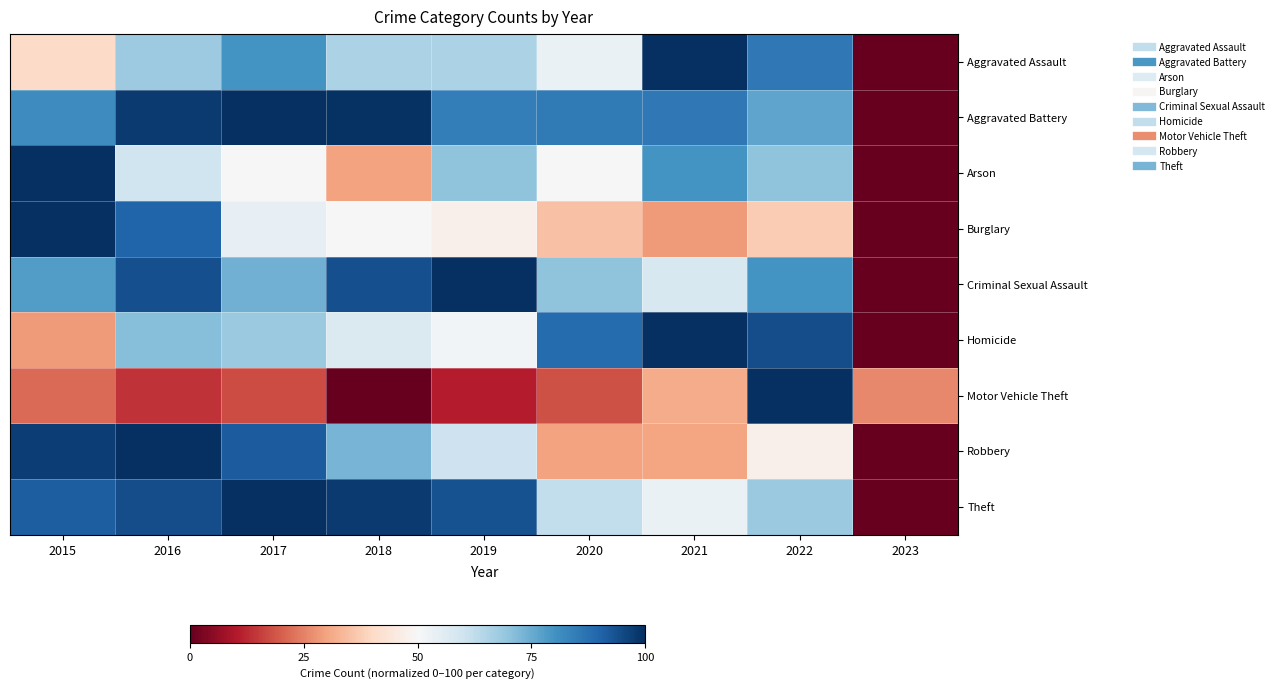

At how many categories does at least one series exceed 7?

9